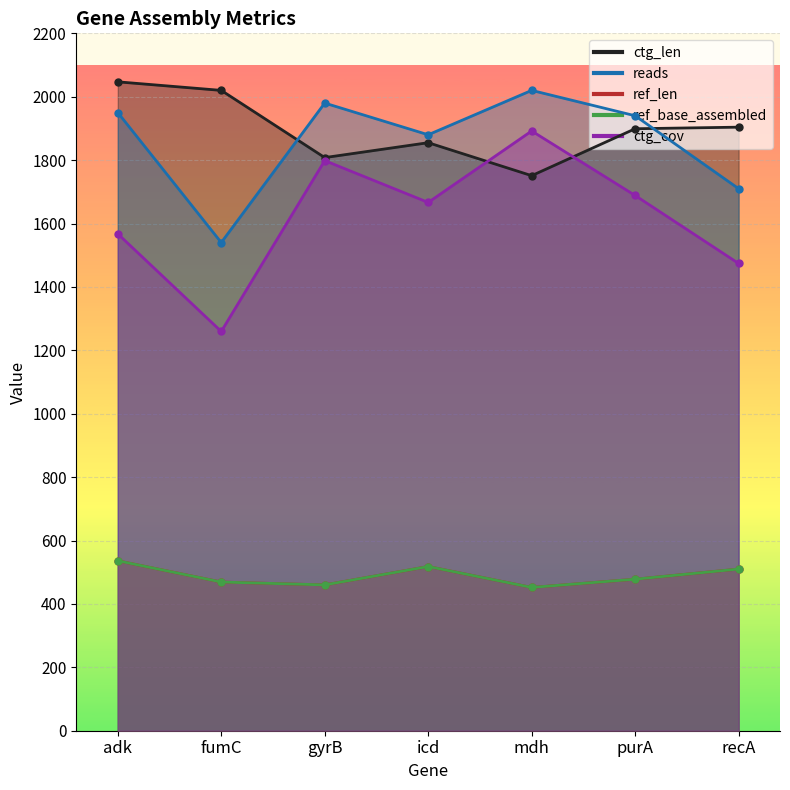

After their last crossing, which series has the higher values: ctg_cov or ctg_len?

ctg_len